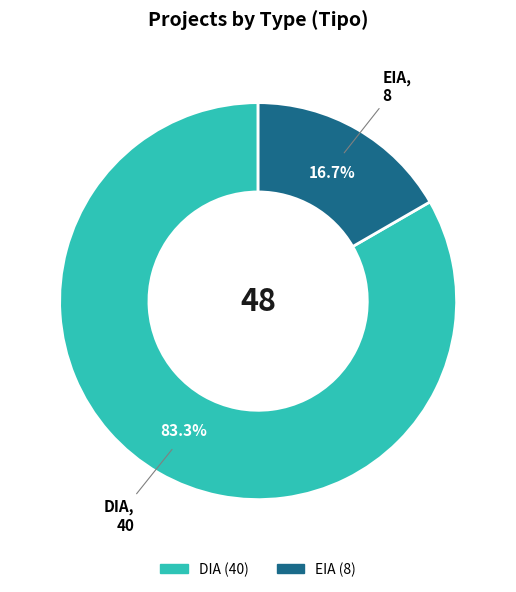

Combined, do EIA and DIA account for over 50%?

Yes